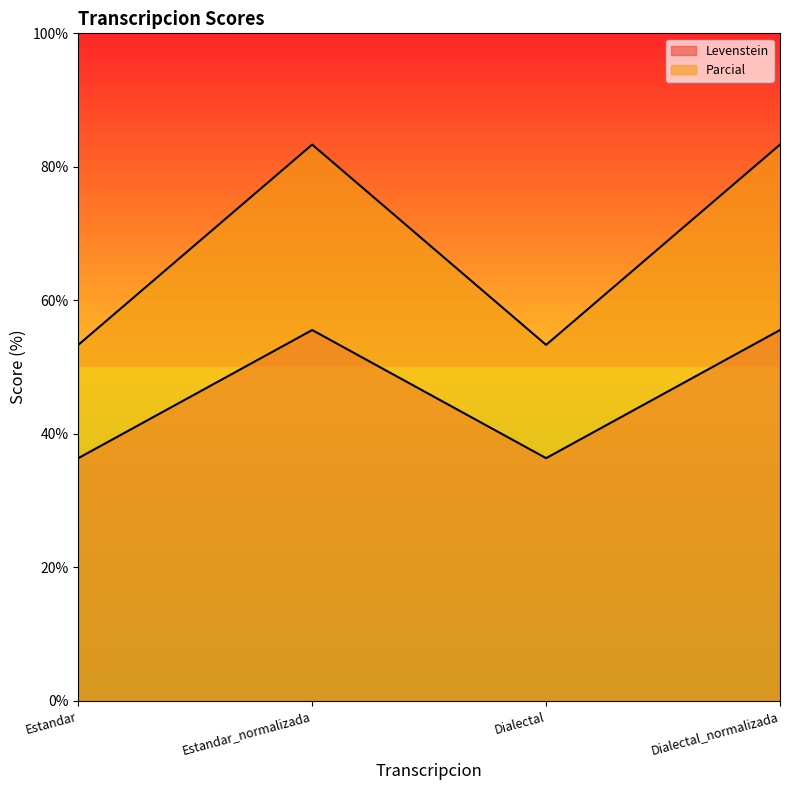

How many lines are shown in the chart?

2